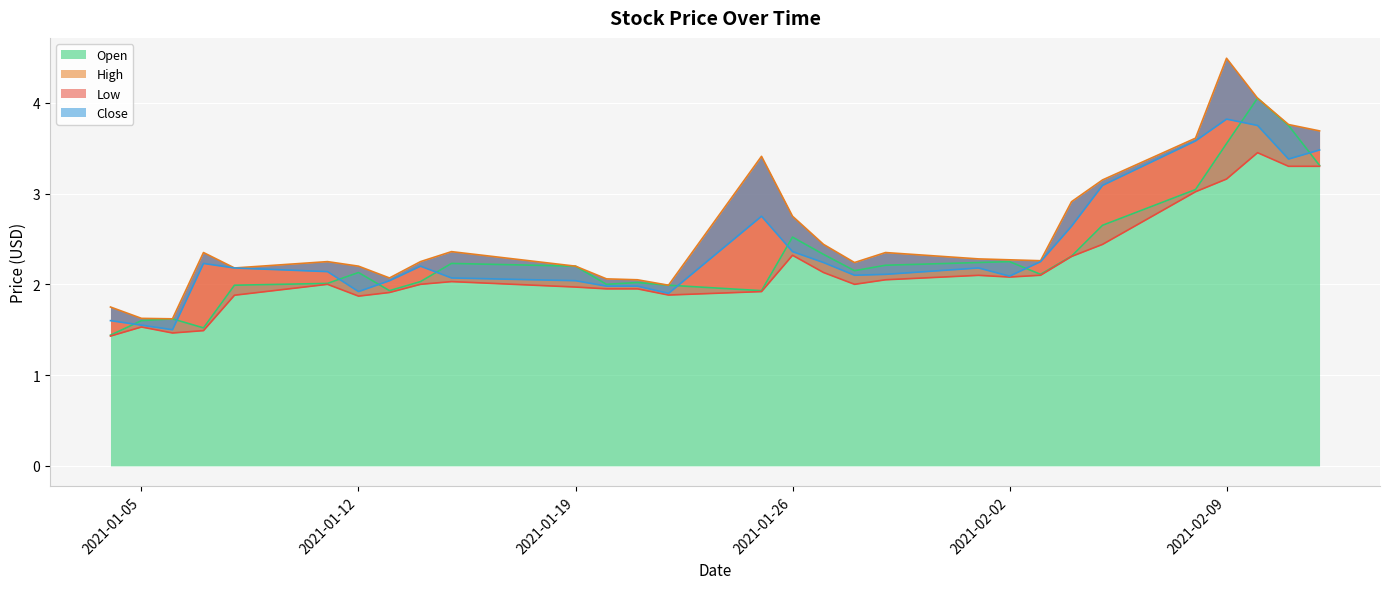

Rank the series by their maximum value, from lowest to highest.

Low, Close, Open, High